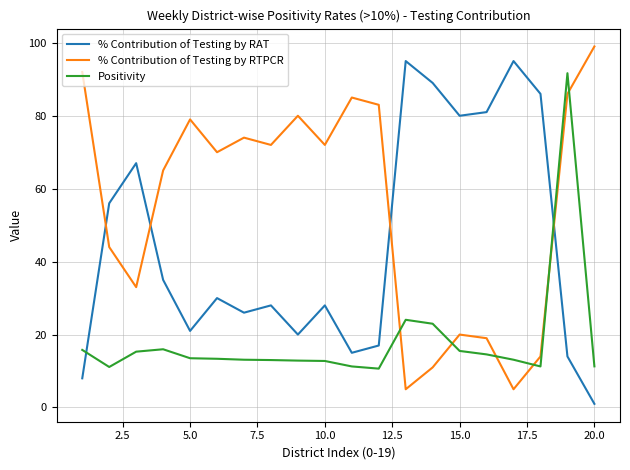

True or false: Positivity has more than 0 interior local peaks.

True